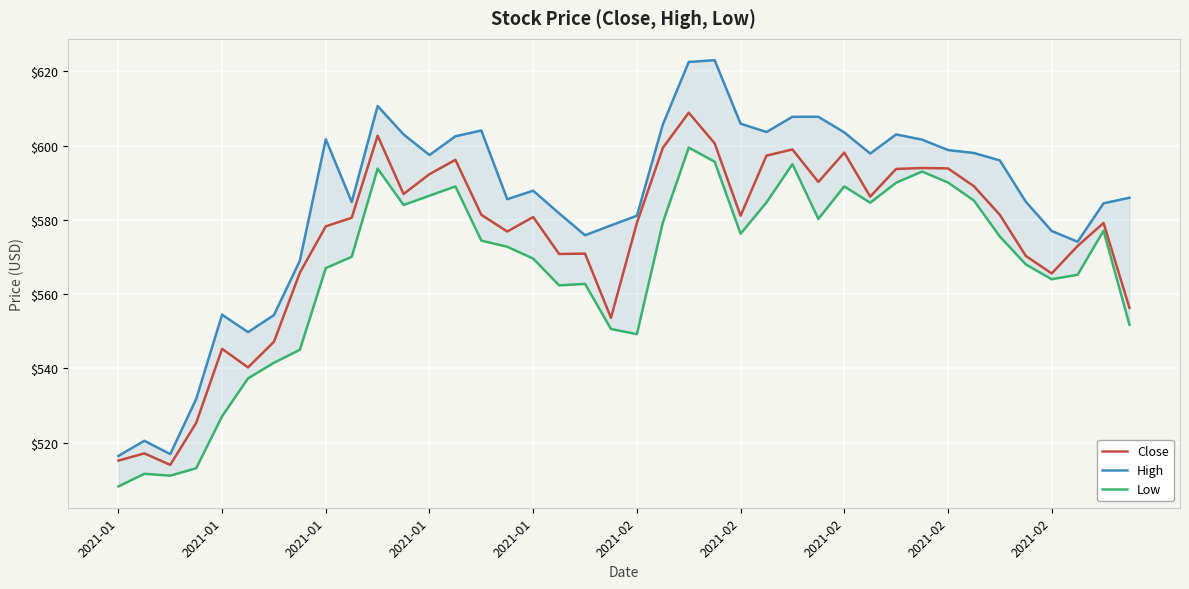

What are all the series names shown in the legend?

Close, High, Low